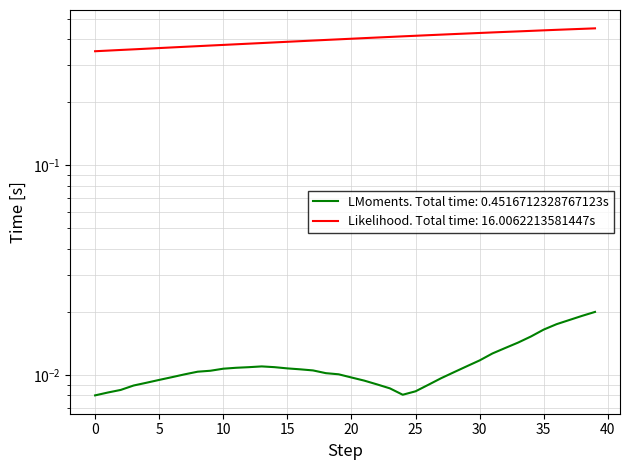

True or false: the data shows 0.2 at 36.

False